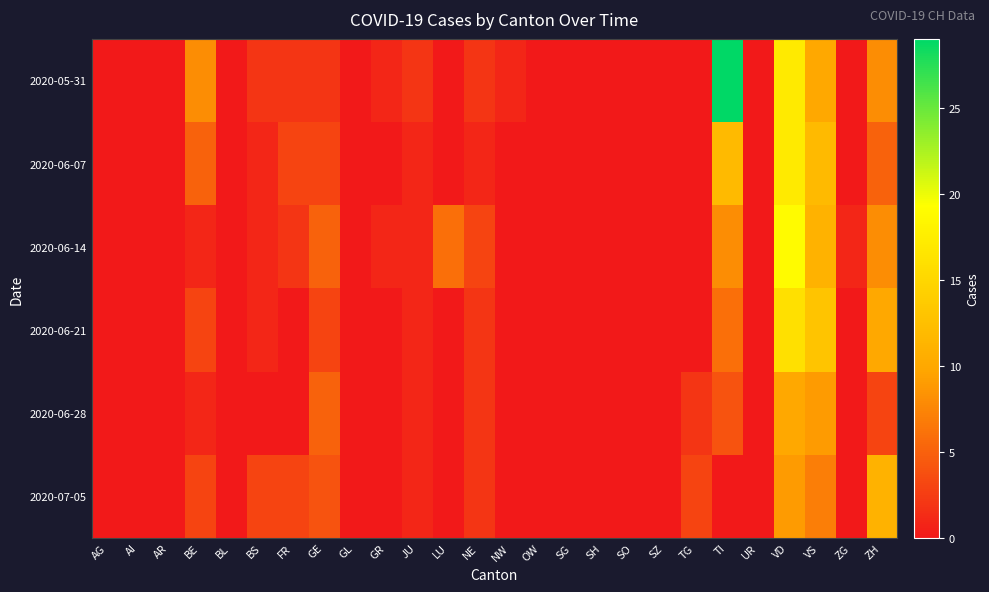

Which series has the largest range (max minus min)?

2020-05-31